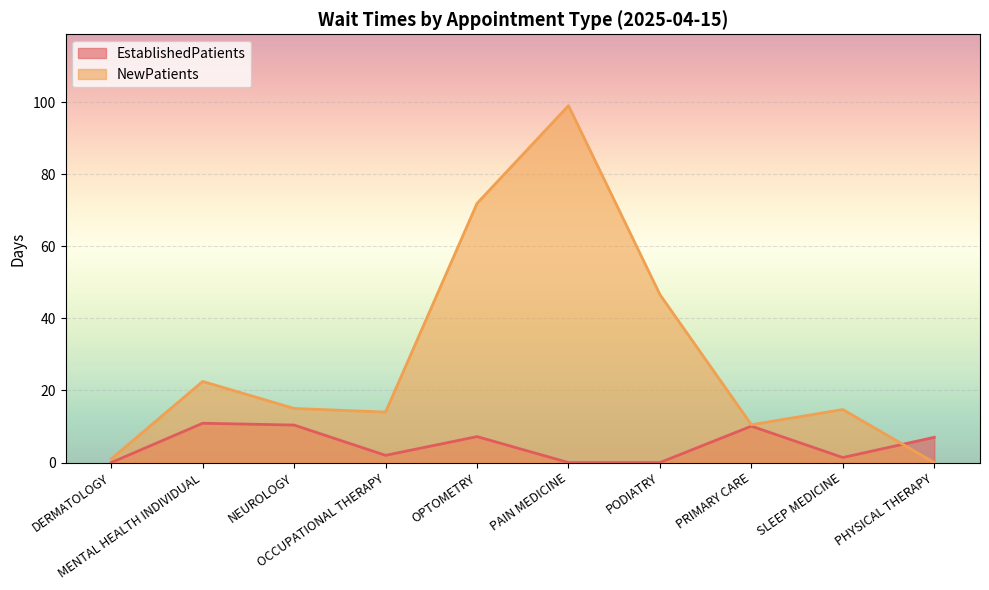

Where is NewPatients nearest to the value 49?

PODIATRY